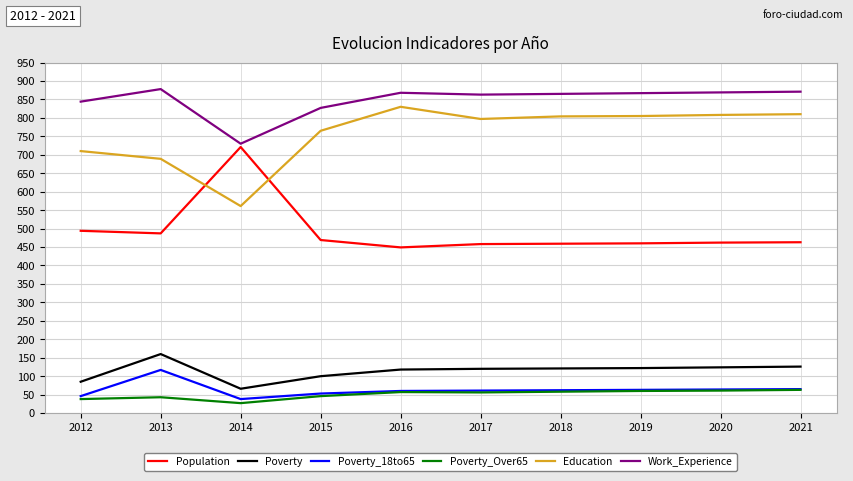

At which category does Education reach its first local valley?

2014